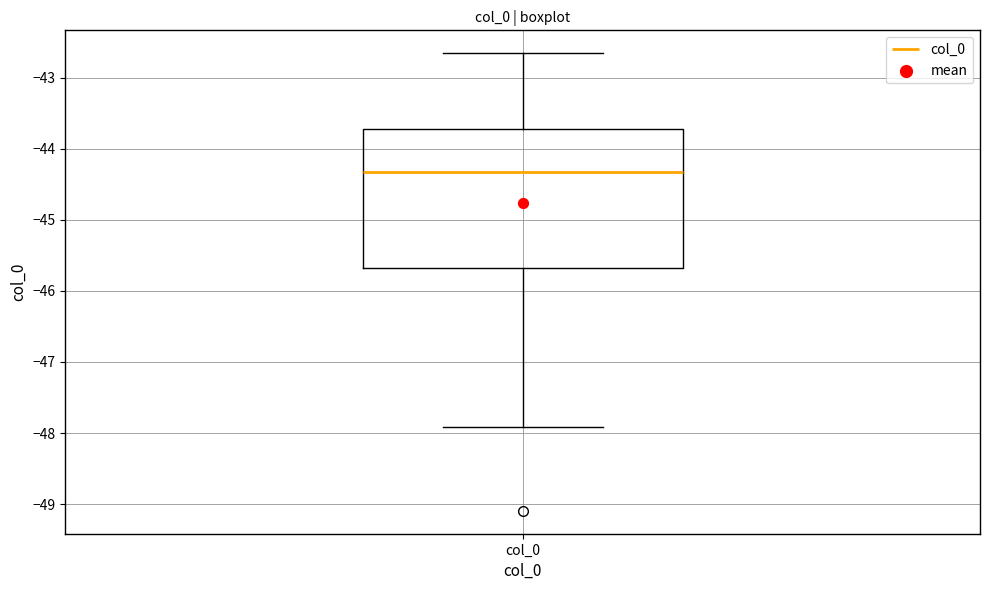

Transcribe this box plot: give where the median line is, the range the box spans, and where the two whiskers end, as read against the y-axis. The values are not printed on the chart, so give them approximately, as read against the axis.

median -44.3, box -45.7 to -43.7, whiskers -47.9 to -42.7